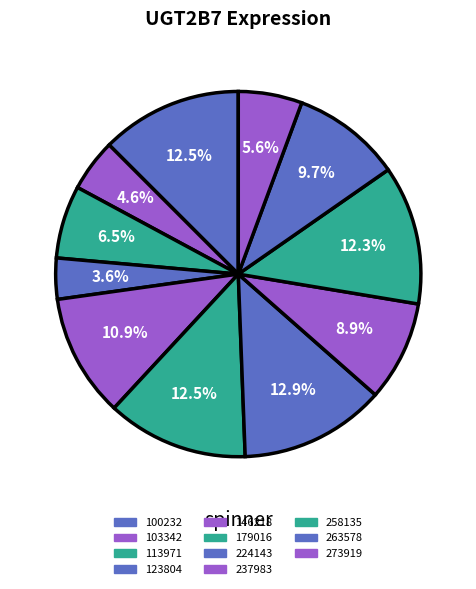

What percentage is the 263578 slice, to the nearest percent?

10%